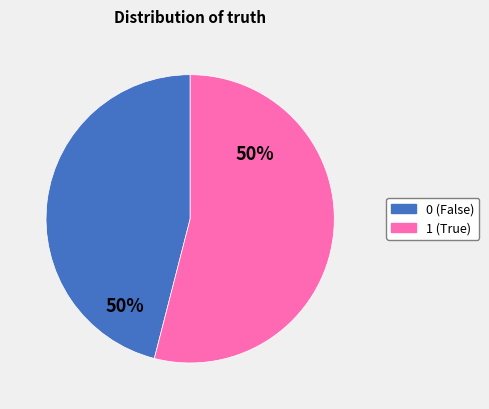

Rank the categories by value from lowest to highest.

0, 1